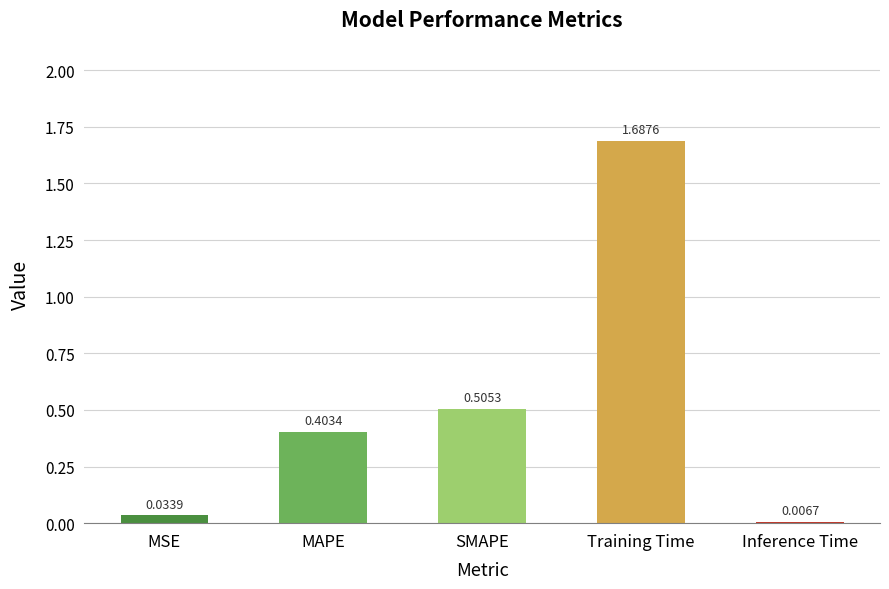

Which category has the lowest value across all series?

Inference Time